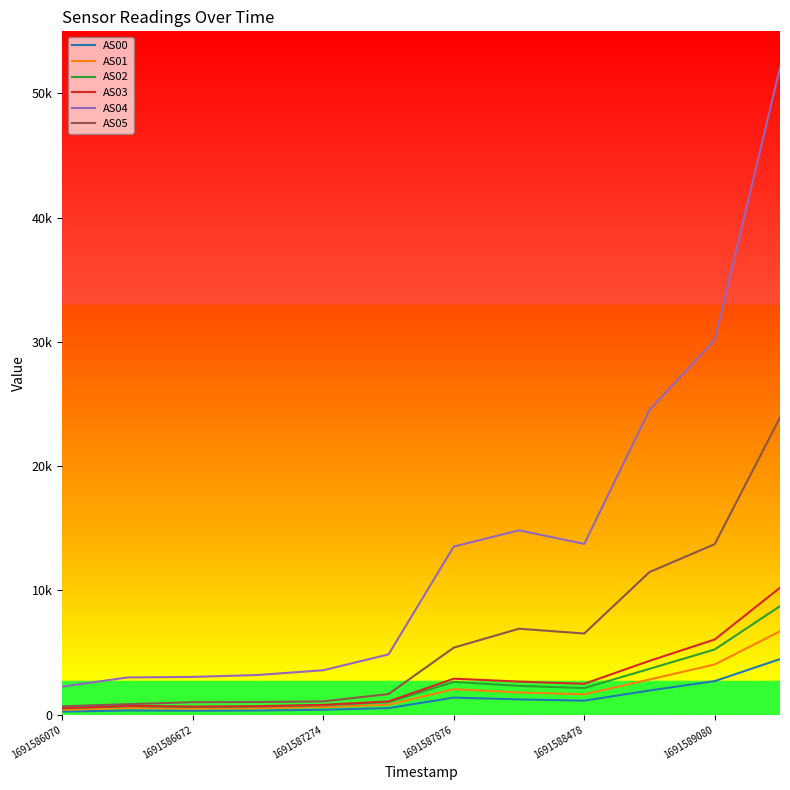

What are all the series names shown in the legend?

AS00, AS01, AS02, AS03, AS04, AS05